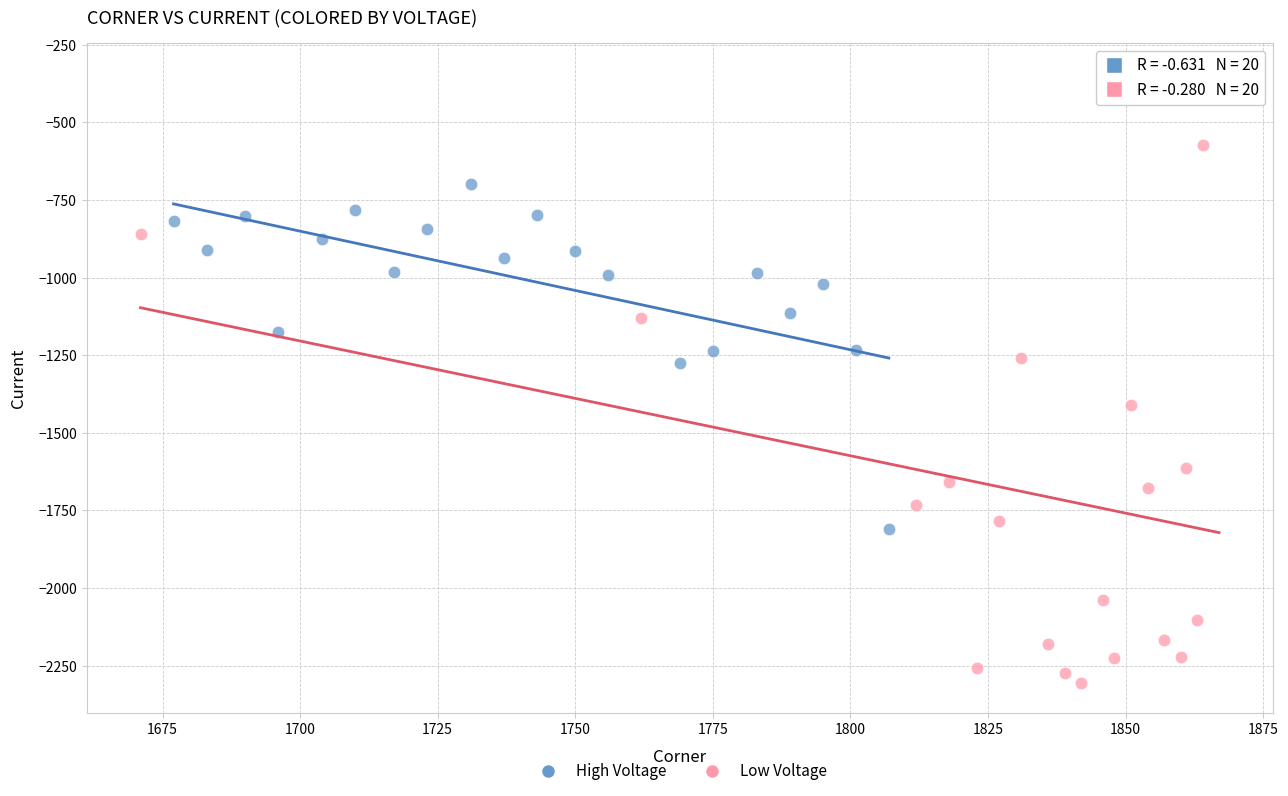

What are all the series names shown in the legend?

High Voltage, Low Voltage